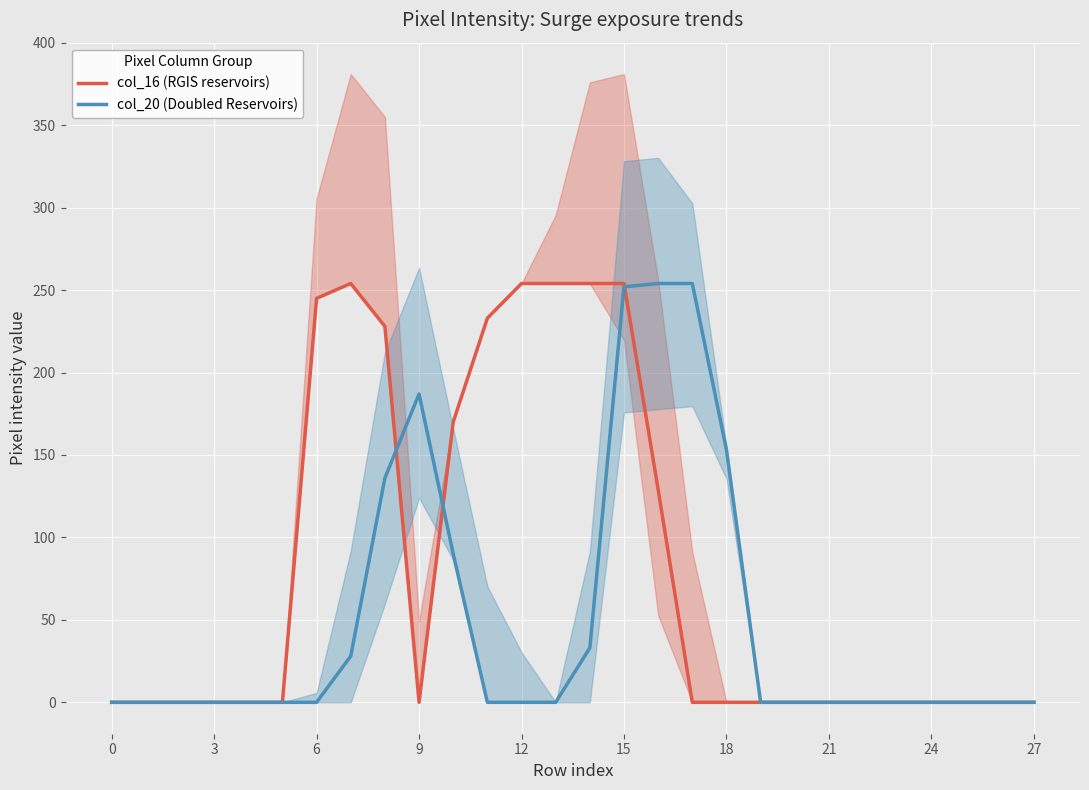

What is the average value of the col_16 (RGIS reservoirs) series?

81